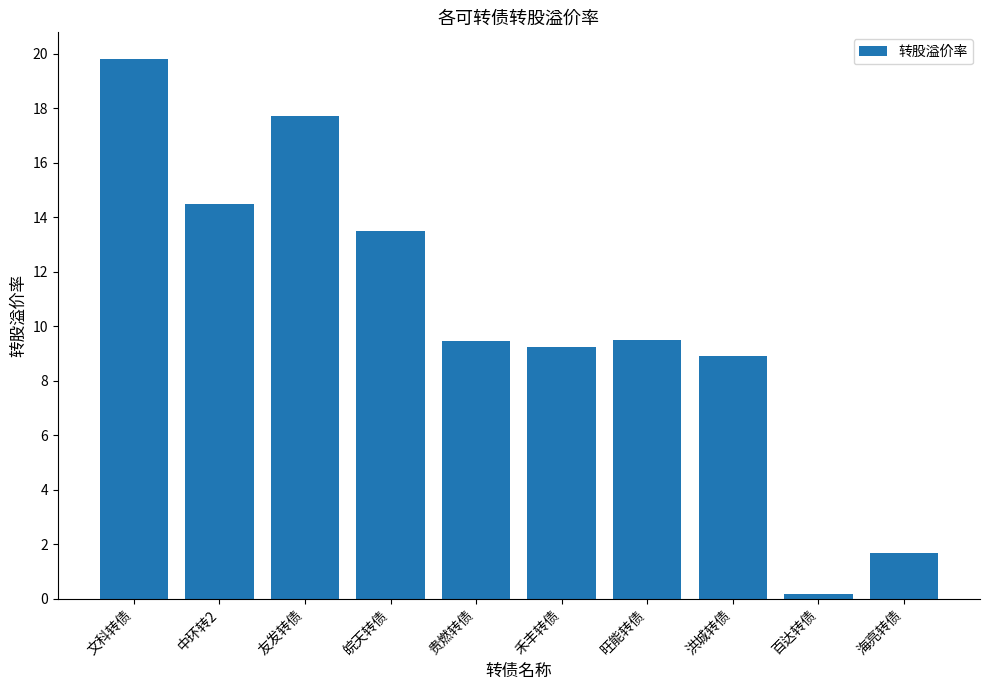

True or false: the data shows 14.5 at 中环转2.

True